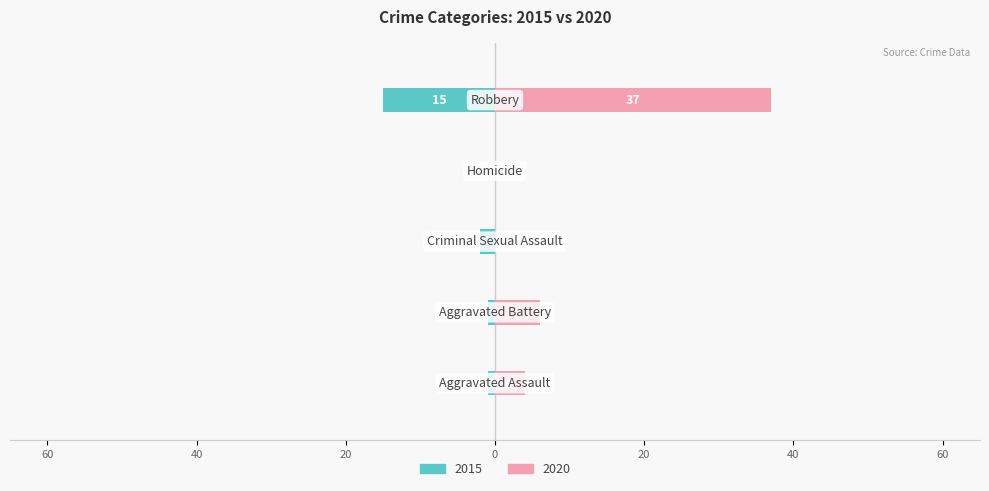

How many groups of bars are there?

5